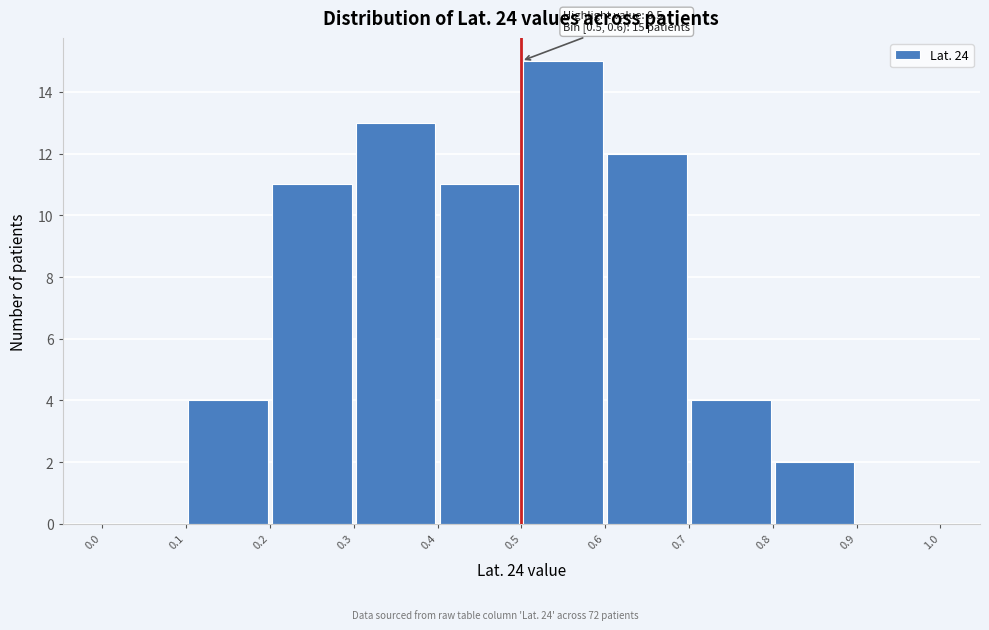

Which range on the x-axis has the tallest bar?

0.5 to 0.6